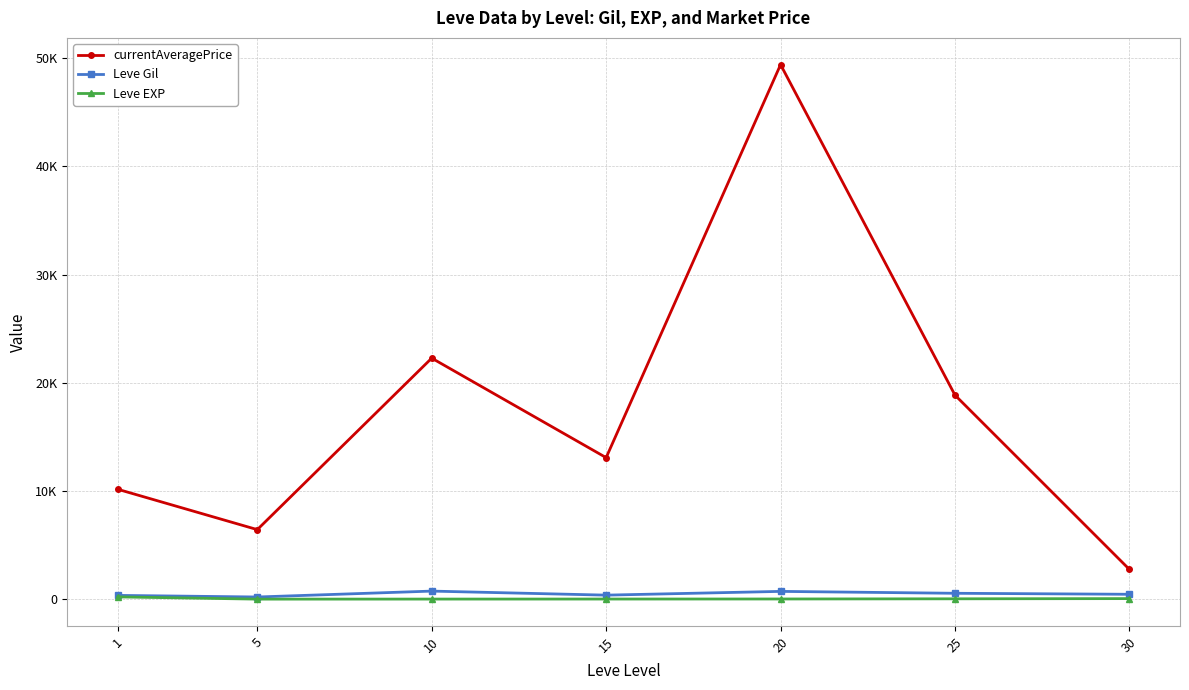

Reading left to right, list all the values displayed in this chart.

currentAveragePrice: 10156.7	6428.7	22276.2	13082.0	49405.5	18858.3	2749.8
Leve Gil: 349.8	201.7	746.7	373.3	720.0	545.0	452.5
Leve EXP: 210.7	4.8	9.5	12.7	18.0	33.7	52.8